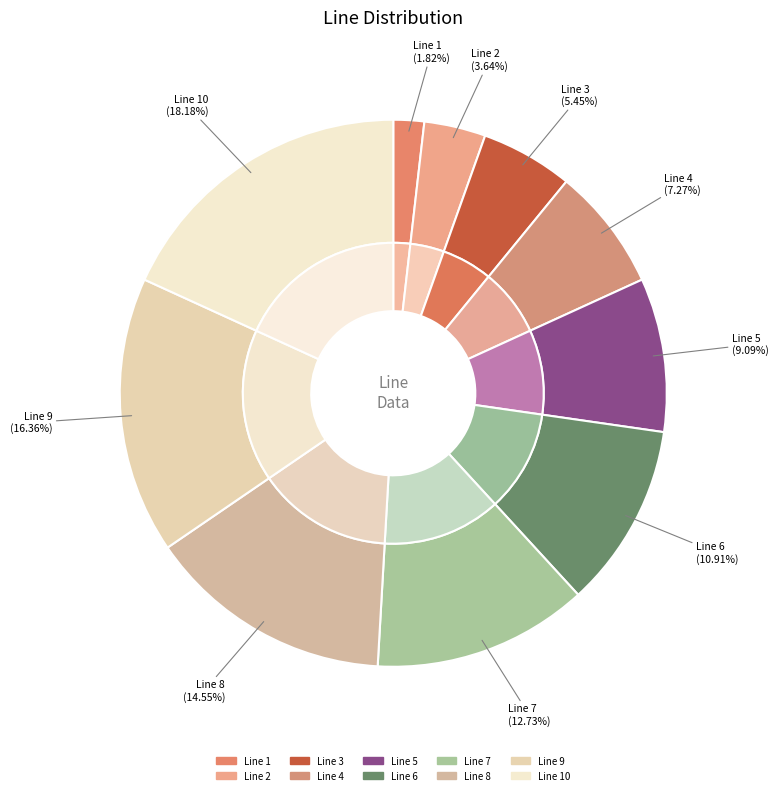

What is the change in value from Line 1 to Line 2?

+1